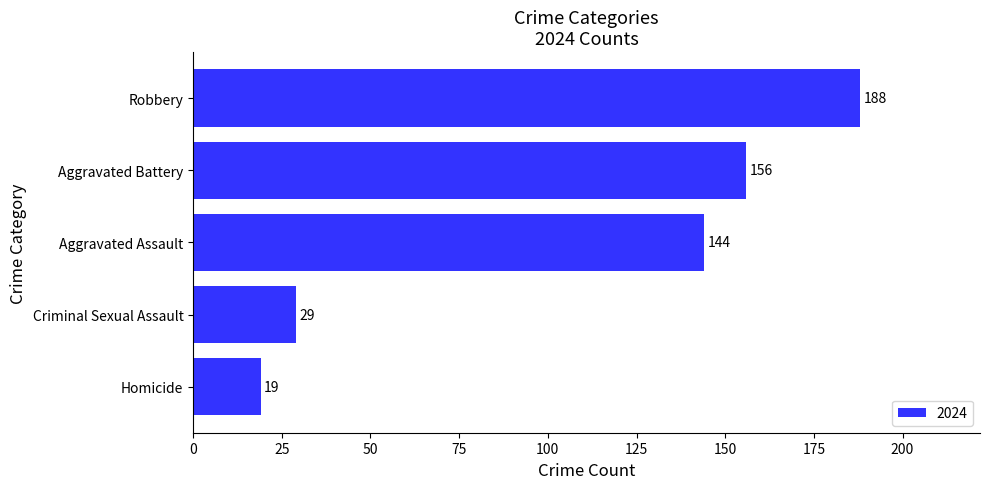

What value does the data have at Homicide, to the nearest 10?

20